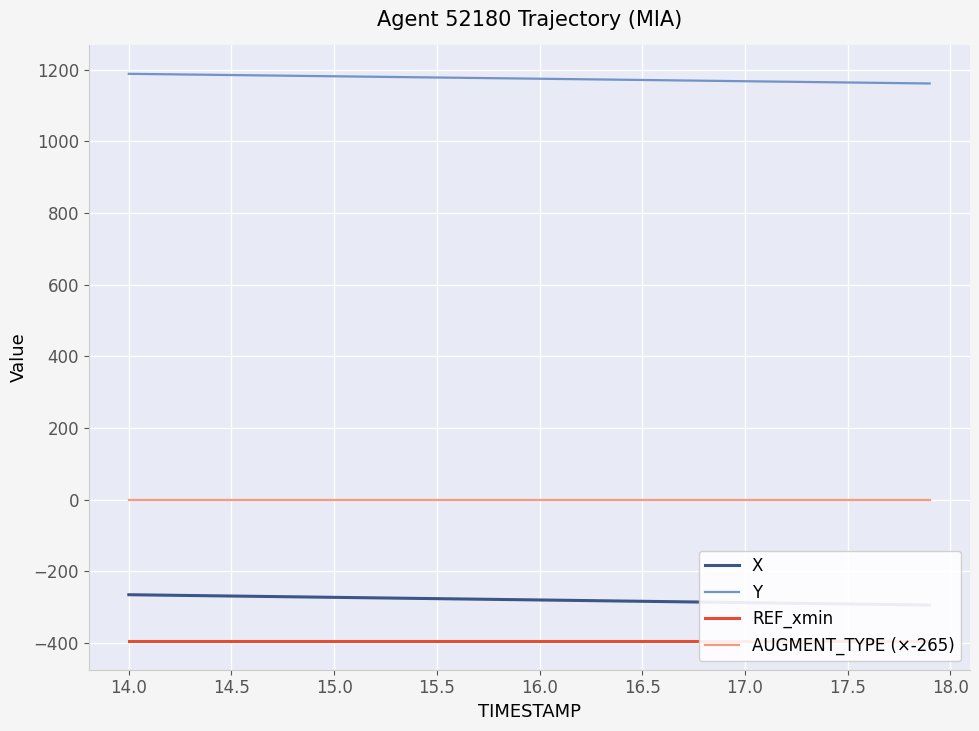

How many distinct data groups are displayed?

4